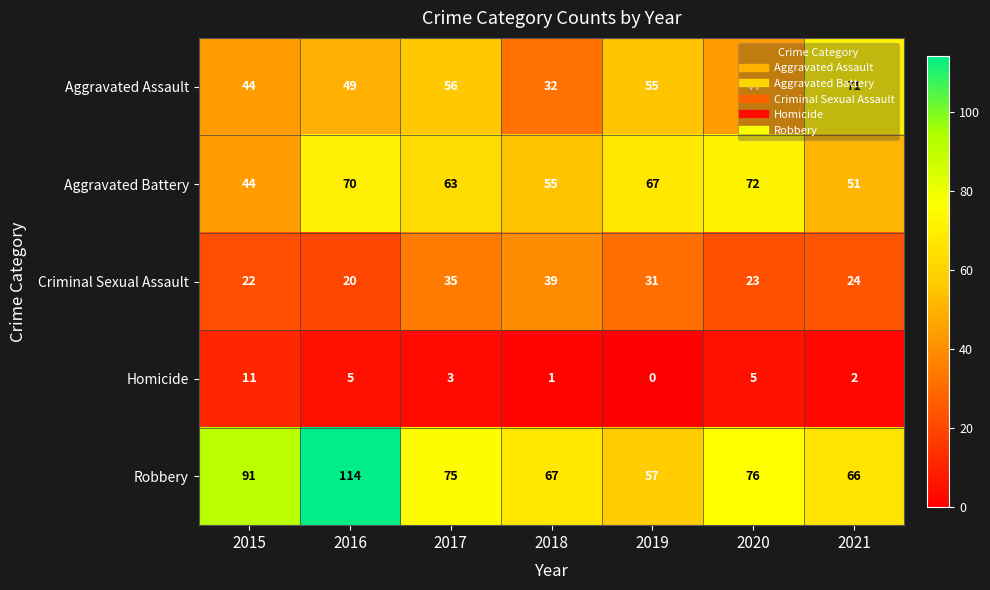

What is the difference between the highest and lowest values at 2017?

72